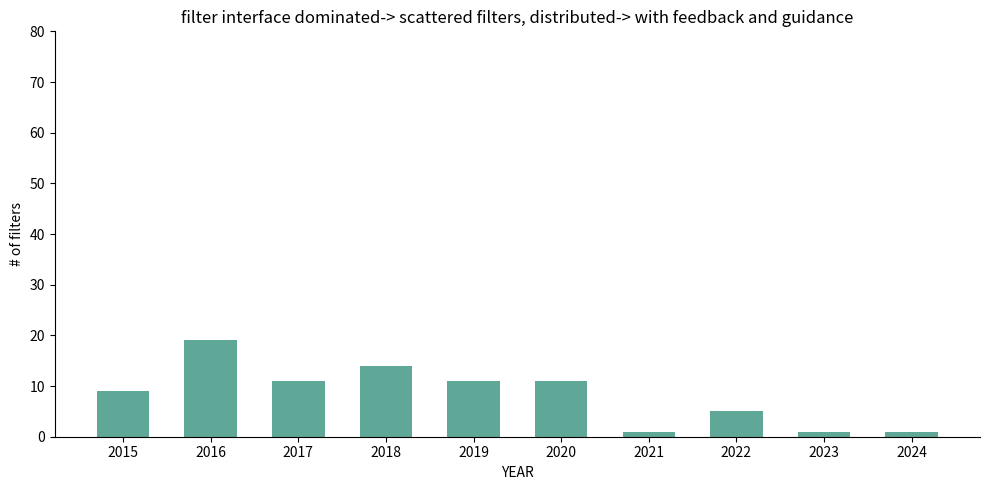

At which label does the data first exceed 11?

2016